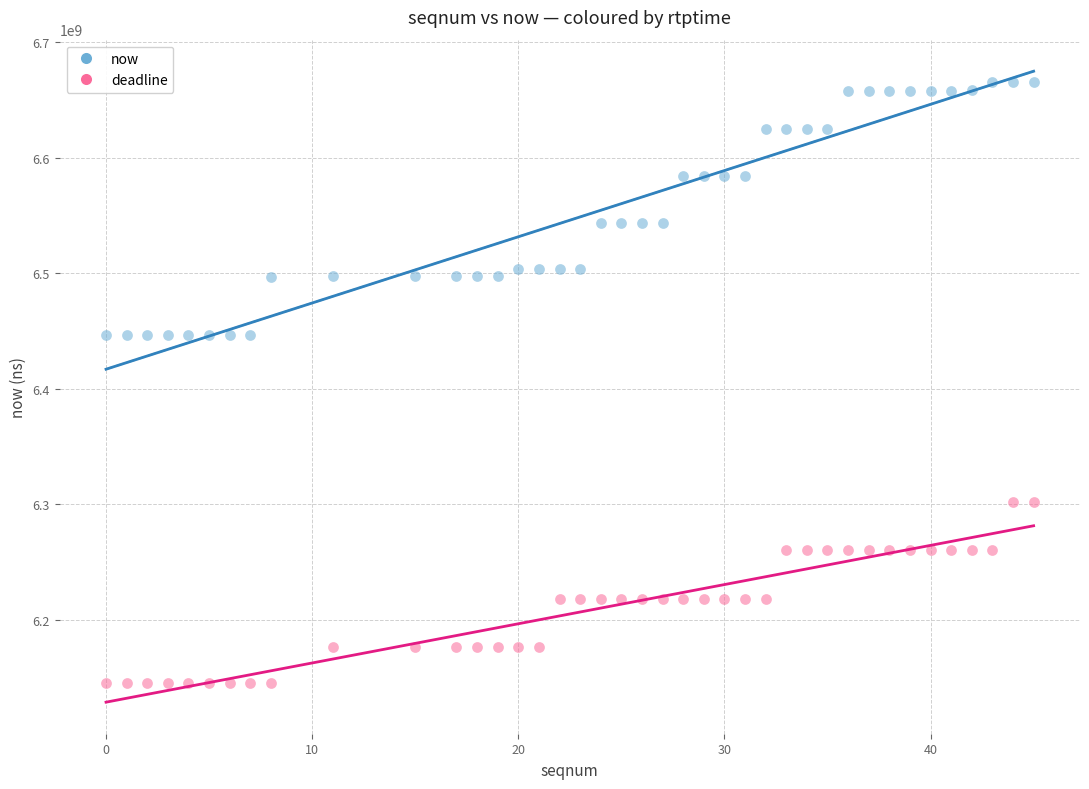

Which series contains the highest Y value?

now